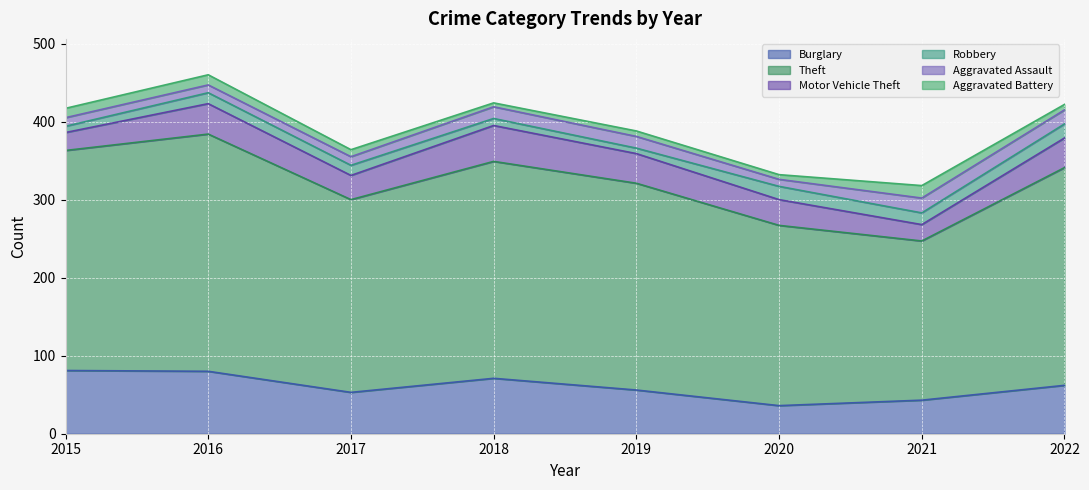

At which category is the sum across all series the highest?

2016